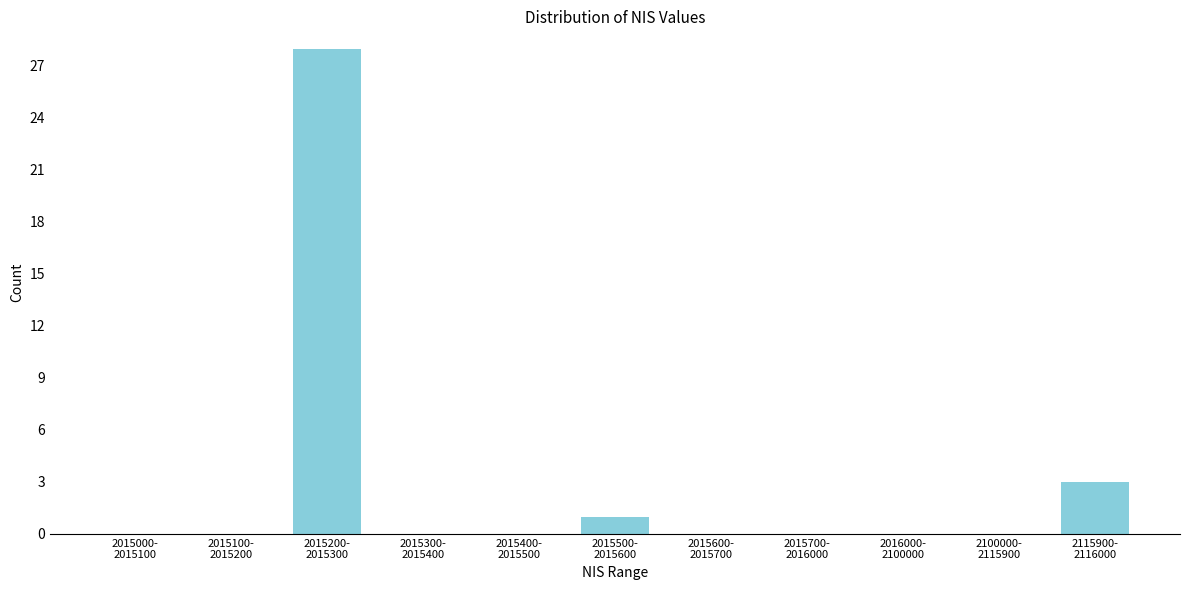

What is the greatest value displayed?

28